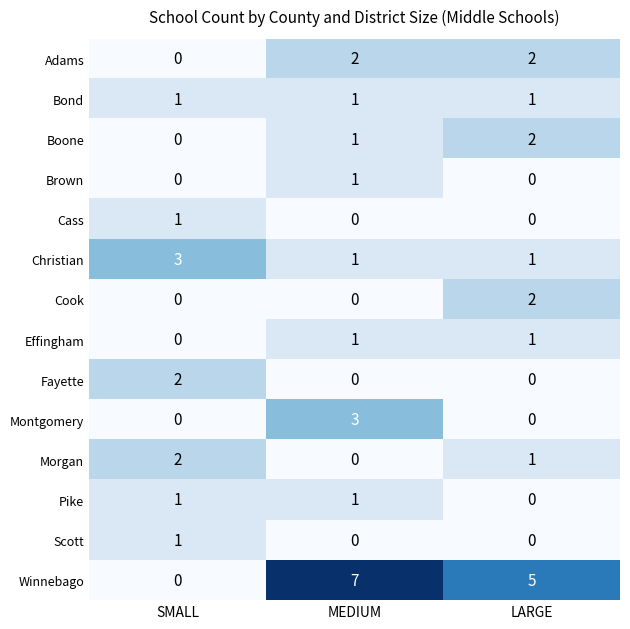

At which category is the sum across all series the highest?

MEDIUM